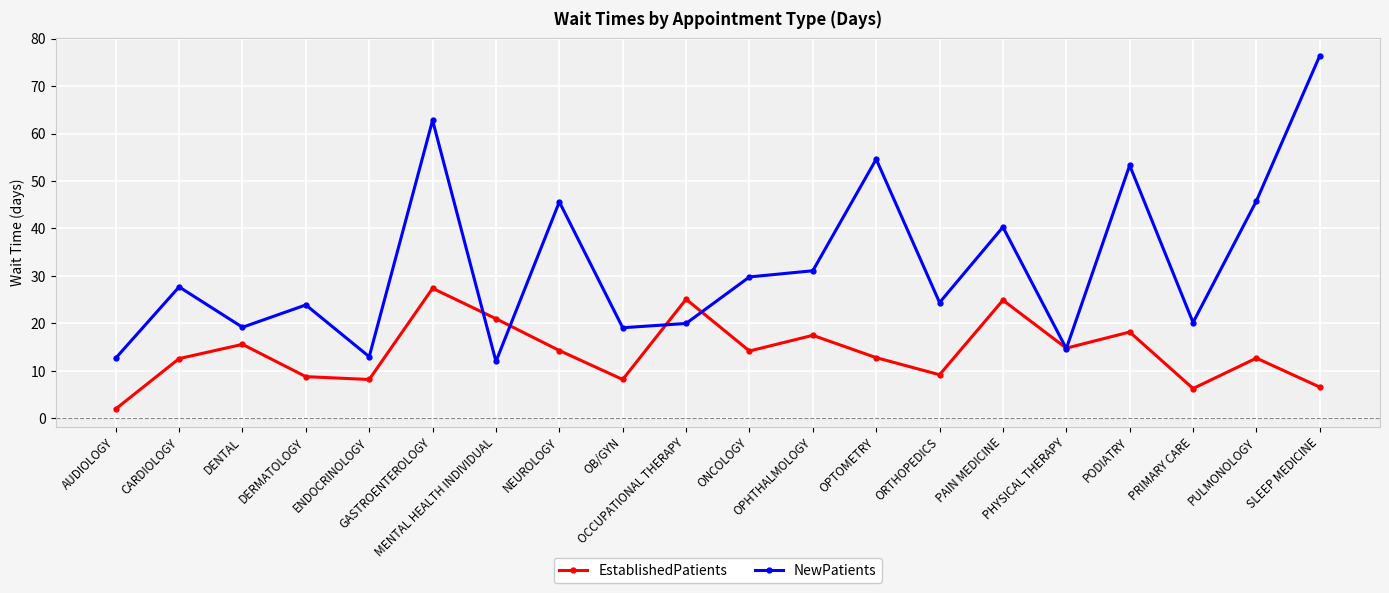

Which series has the largest total across all categories?

NewPatients